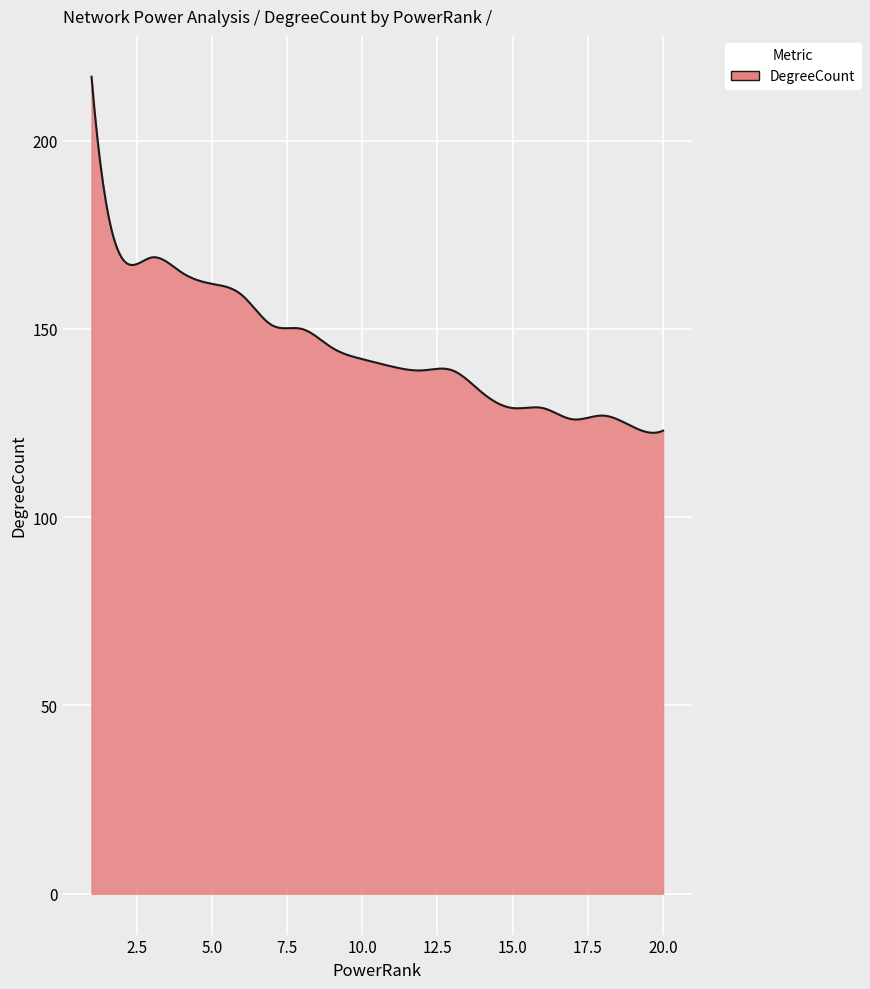

What is the smallest value displayed?

122.4